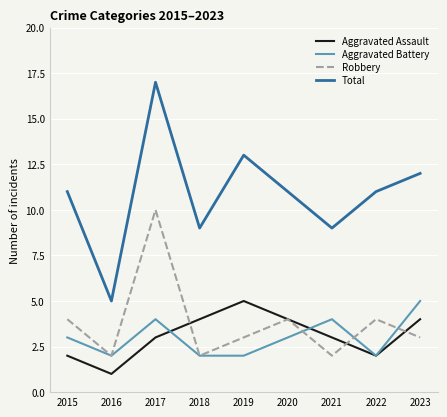

Reading left to right, extract all data points from this chart.

Aggravated Assault: 2015=2	2016=1	2017=3	2018=4	2019=5	2020=4	2021=3	2022=2	2023=4
Aggravated Battery: 2015=3	2016=2	2017=4	2018=2	2019=2	2020=3	2021=4	2022=2	2023=5
Robbery: 2015=4	2016=2	2017=10	2018=2	2019=3	2020=4	2021=2	2022=4	2023=3
Total: 2015=11	2016=5	2017=17	2018=9	2019=13	2020=11	2021=9	2022=11	2023=12